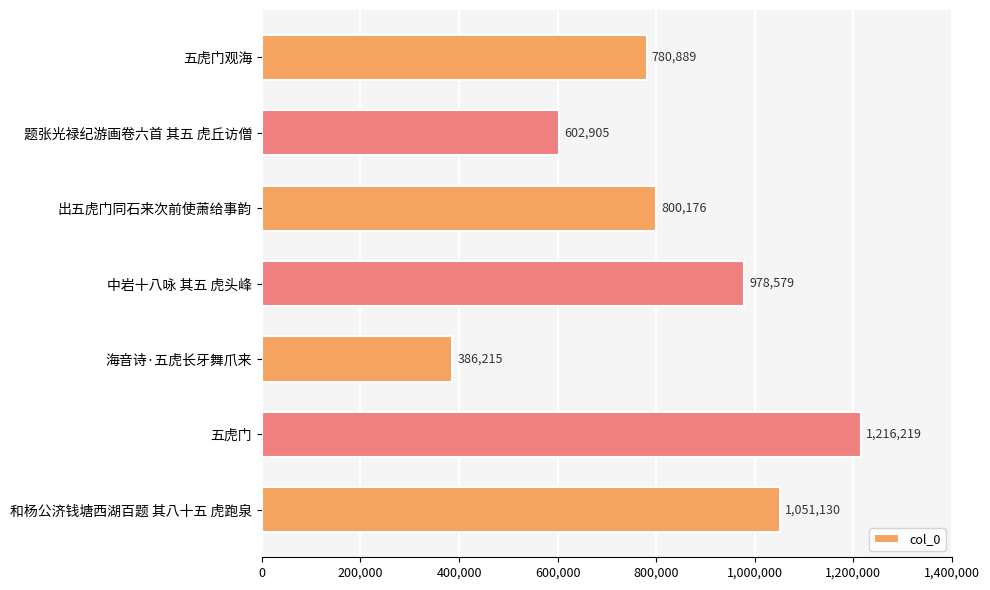

How many values are below 800176?

3